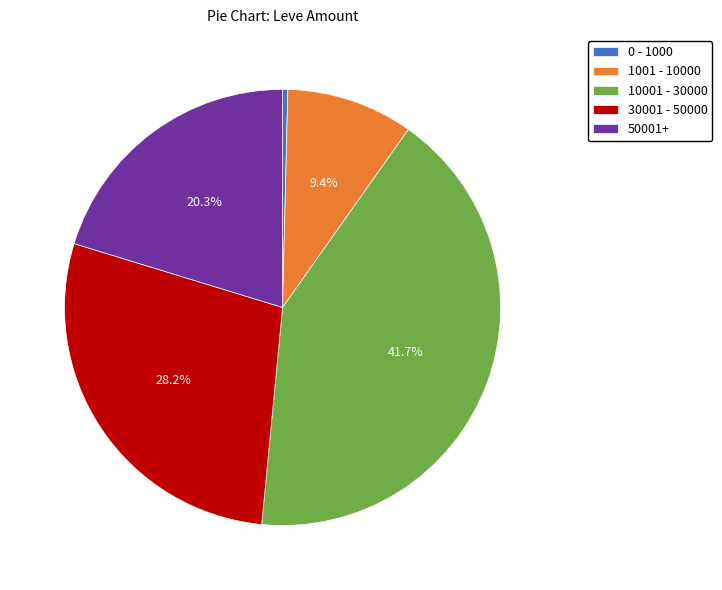

Rank the categories by value from lowest to highest.

0 - 1000, 1001 - 10000, 50001+, 30001 - 50000, 10001 - 30000